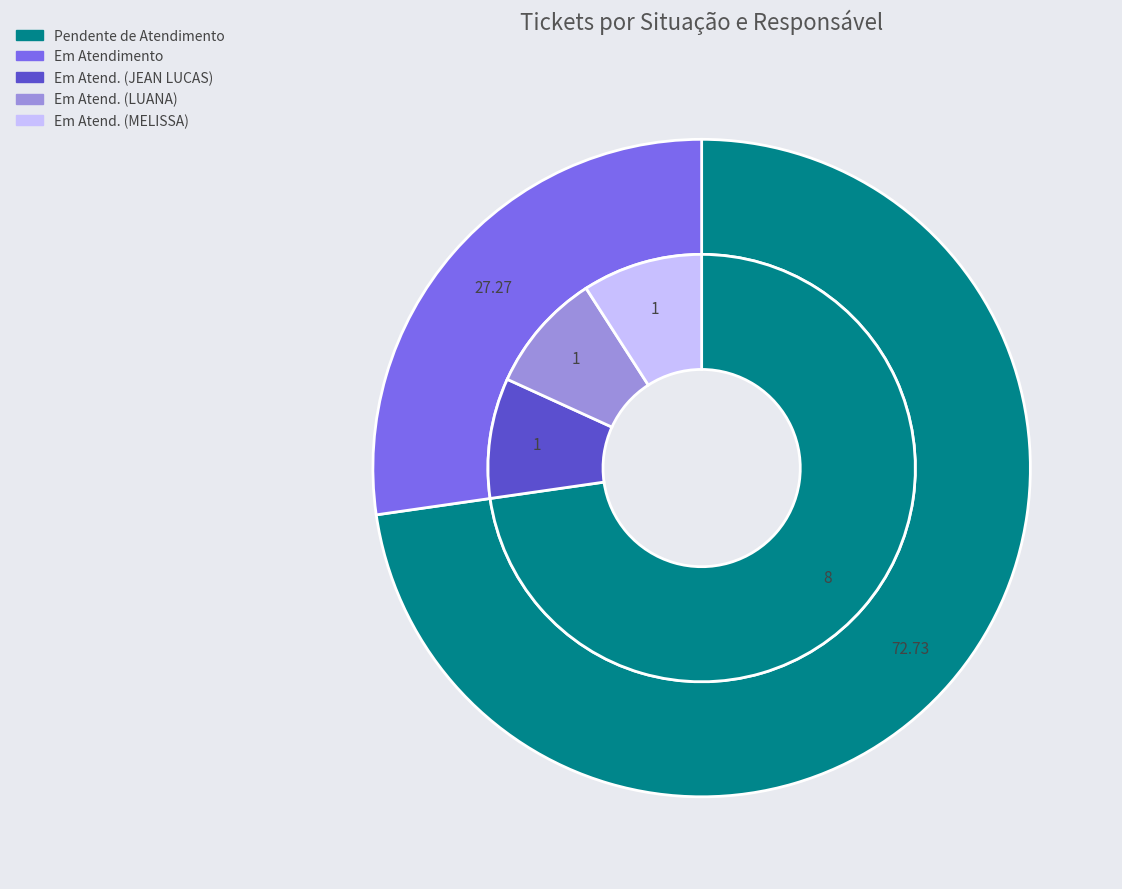

Do Em Atendimento (LUANA) and Pendente de Atendimento together represent more than half of the pie?

Yes